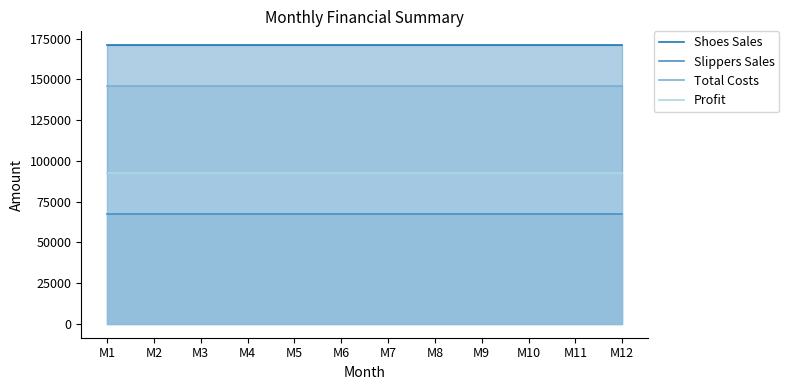

True or false: Slippers Sales has more than 0 interior local peaks.

False